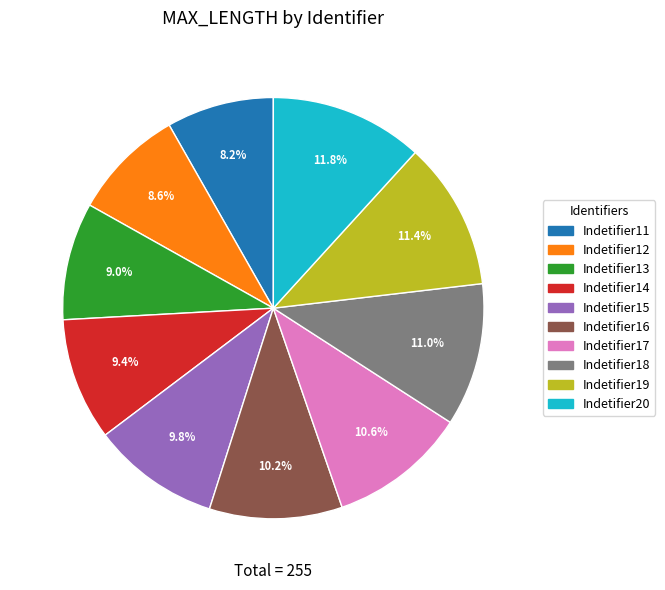

What is the total percentage of Indetifier15 and Indetifier17?

20.4%